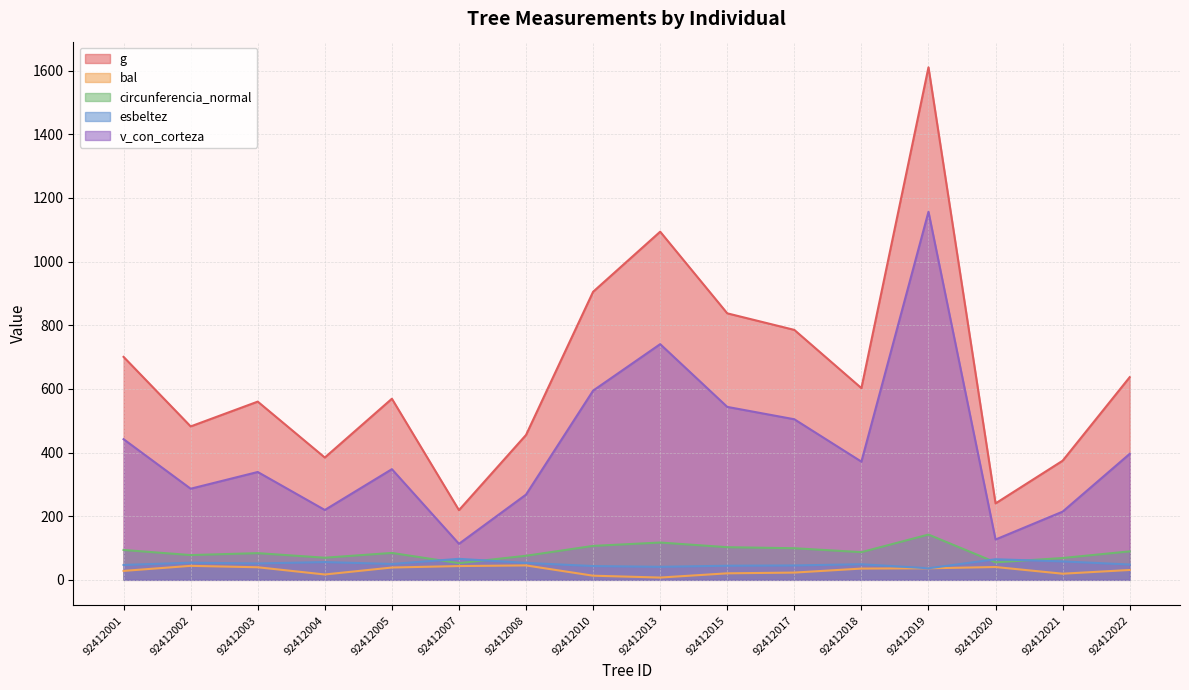

What is the value of the v_con_corteza point at the 13th from the left?

1156.7